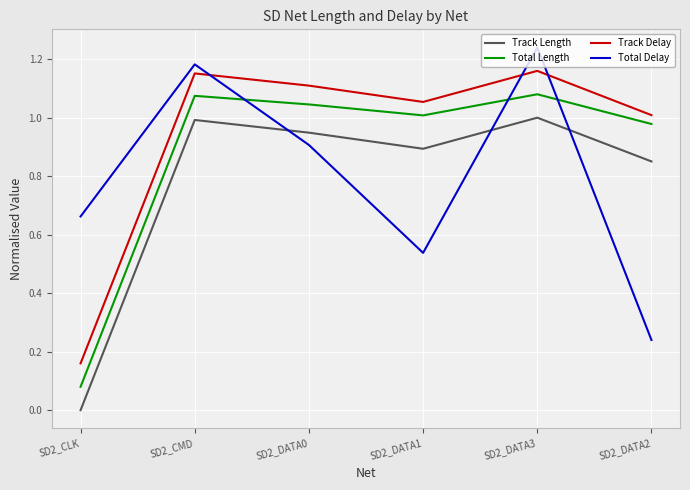

Which series changed the most between SD2_CMD and SD2_DATA2?

Total Delay